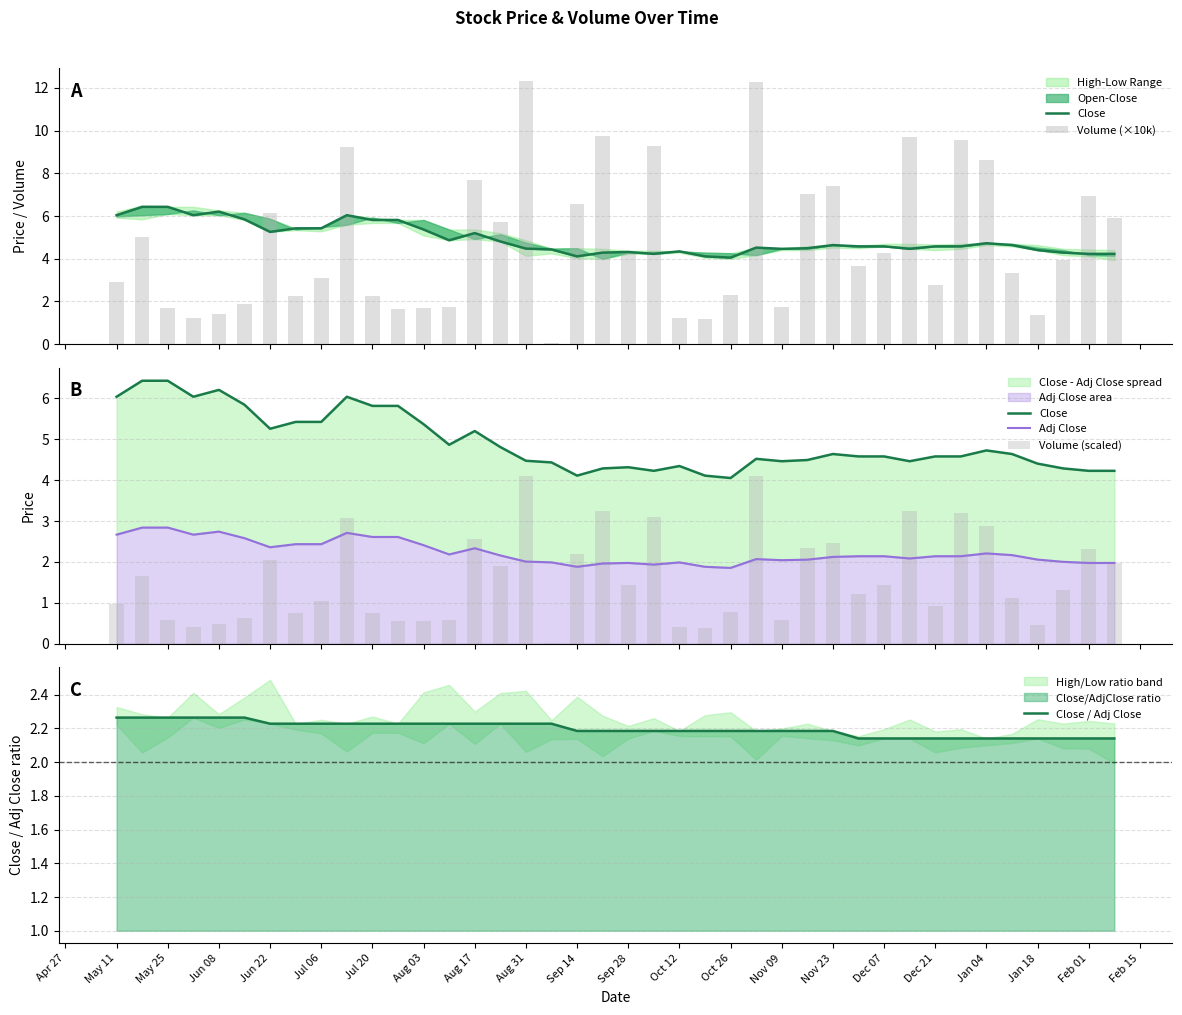

How many Close / Adj Close values are between 2 and 3?

40